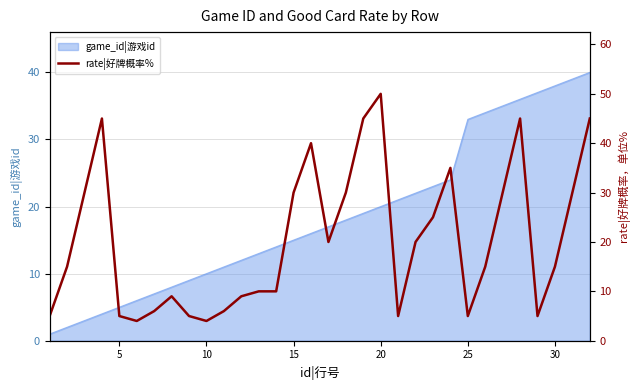

The game_id|游戏id series shows 15 at 15. True or false?

True